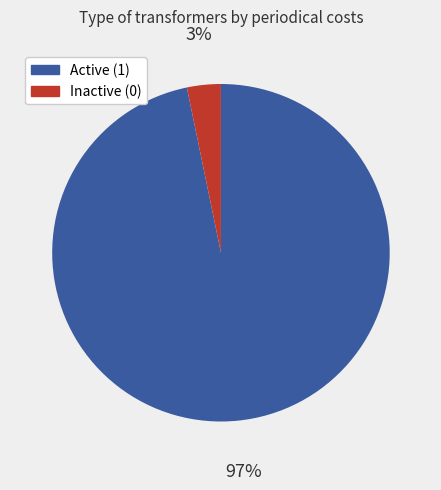

To the nearest percent, what is the average slice percentage?

50%